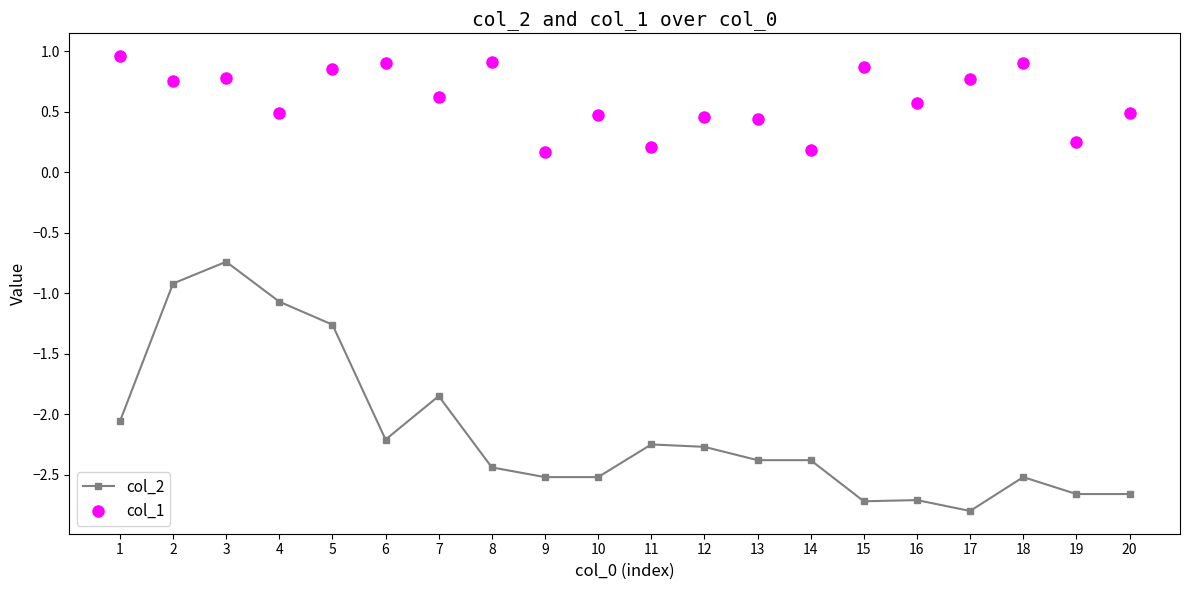

Where is the first local minimum for col_2?

6